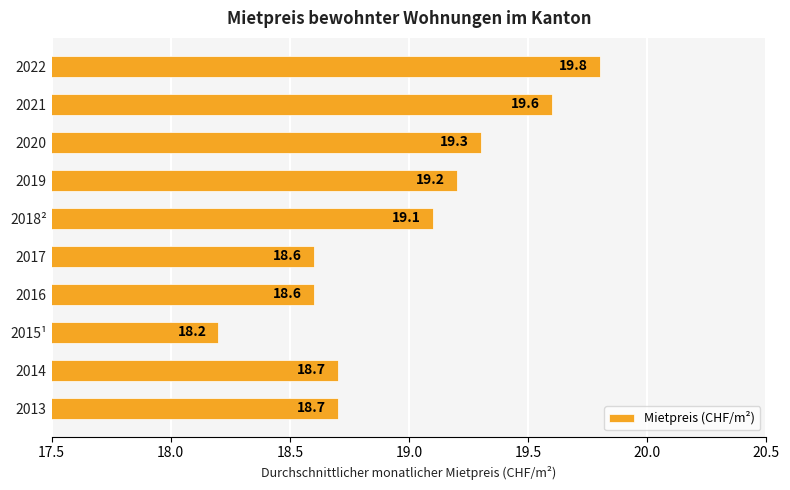

What is the change in value from 2017 to 2019?

+0.6